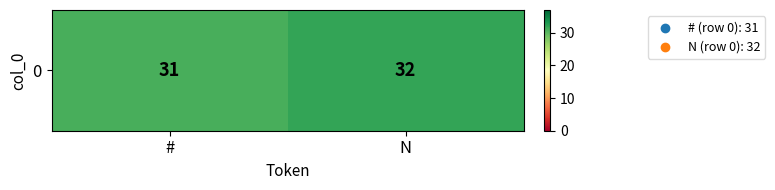

What is the smallest value displayed?

31